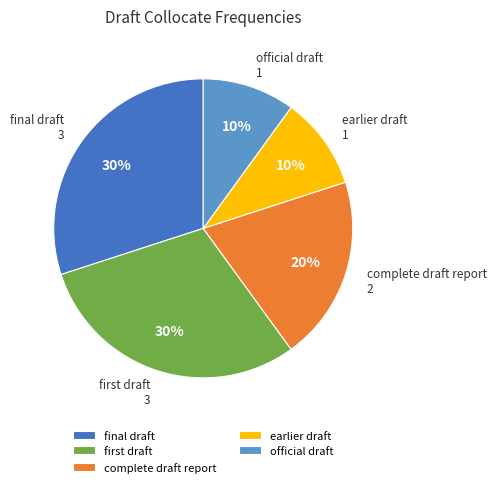

Is the sum of complete draft report and earlier draft greater than half?

No